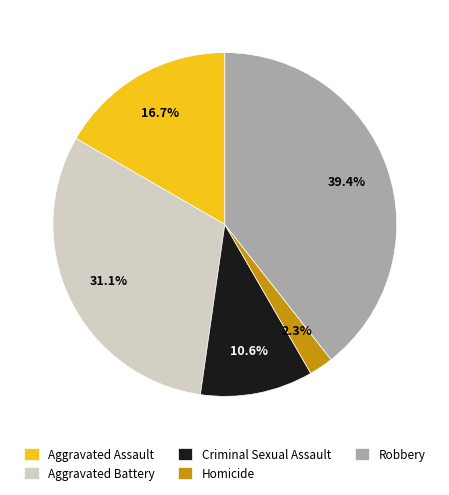

Is there any slice that represents more than half of the pie?

No